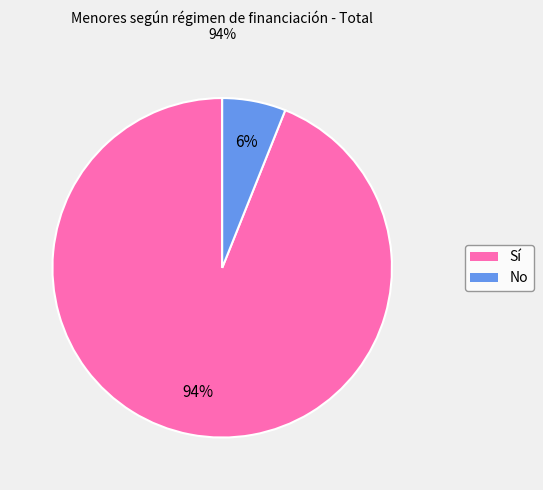

Is there any slice that represents more than half of the pie?

Yes